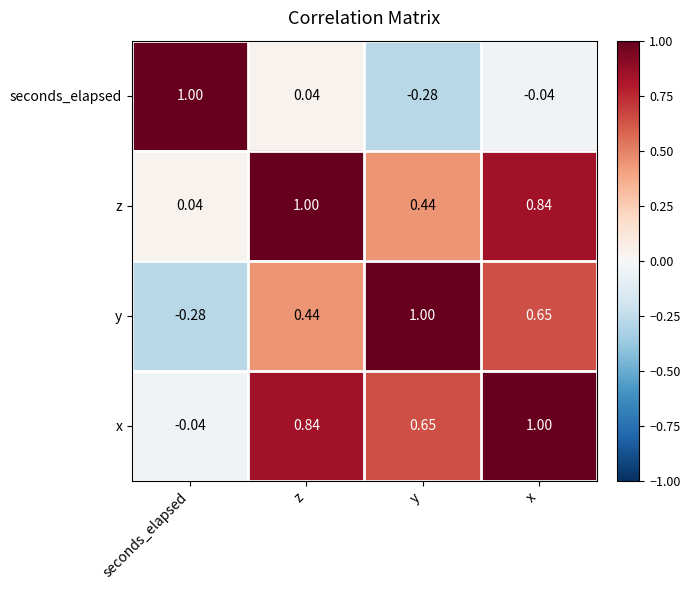

How many categories are shown in the chart?

4